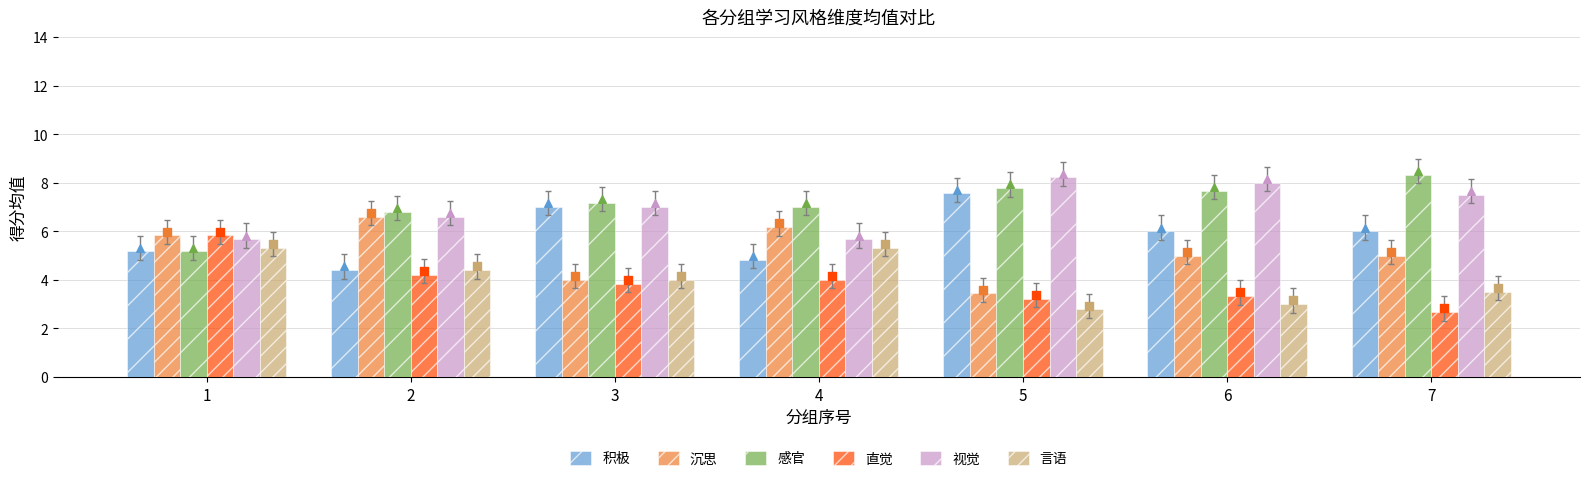

At which category is the sum across all series the highest?

1